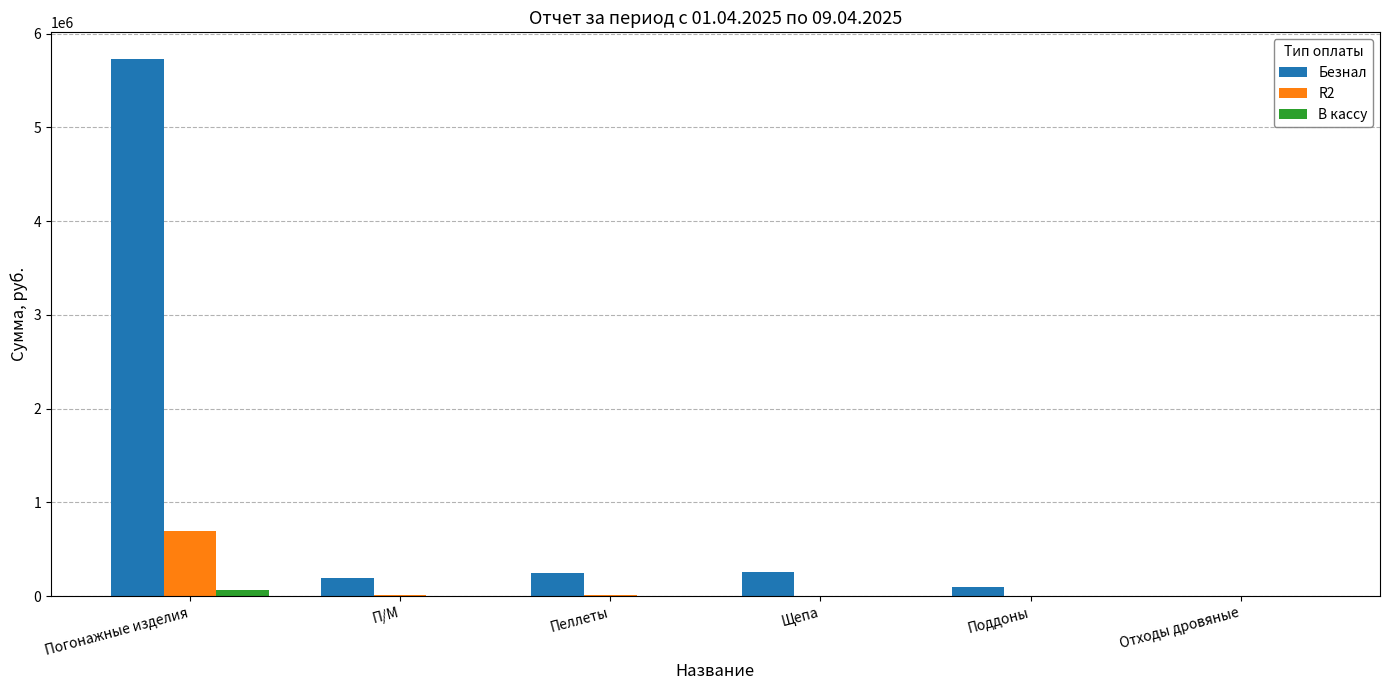

What is the sum of all R2 values?

717043.2